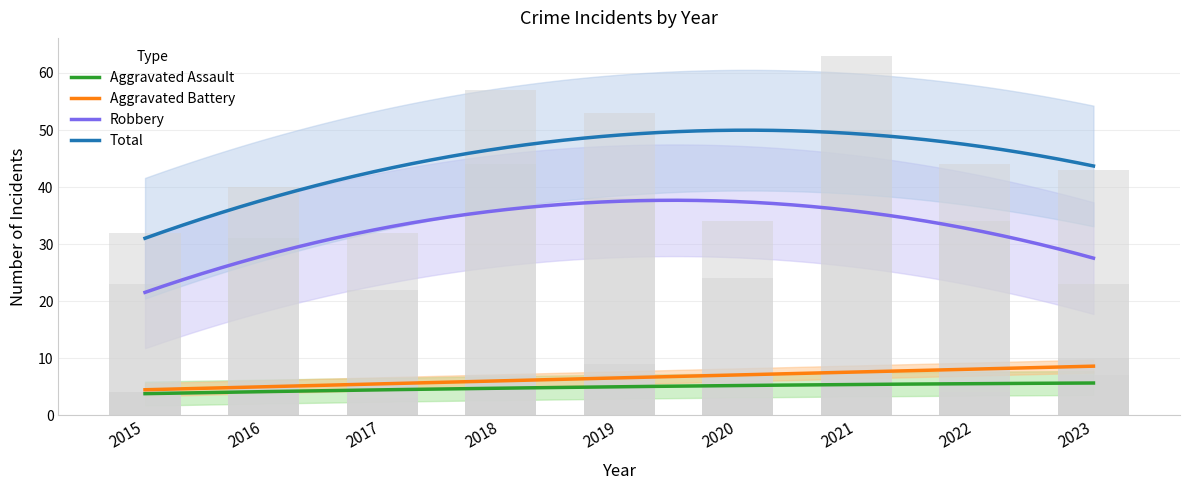

How many bars are there in each group?

4